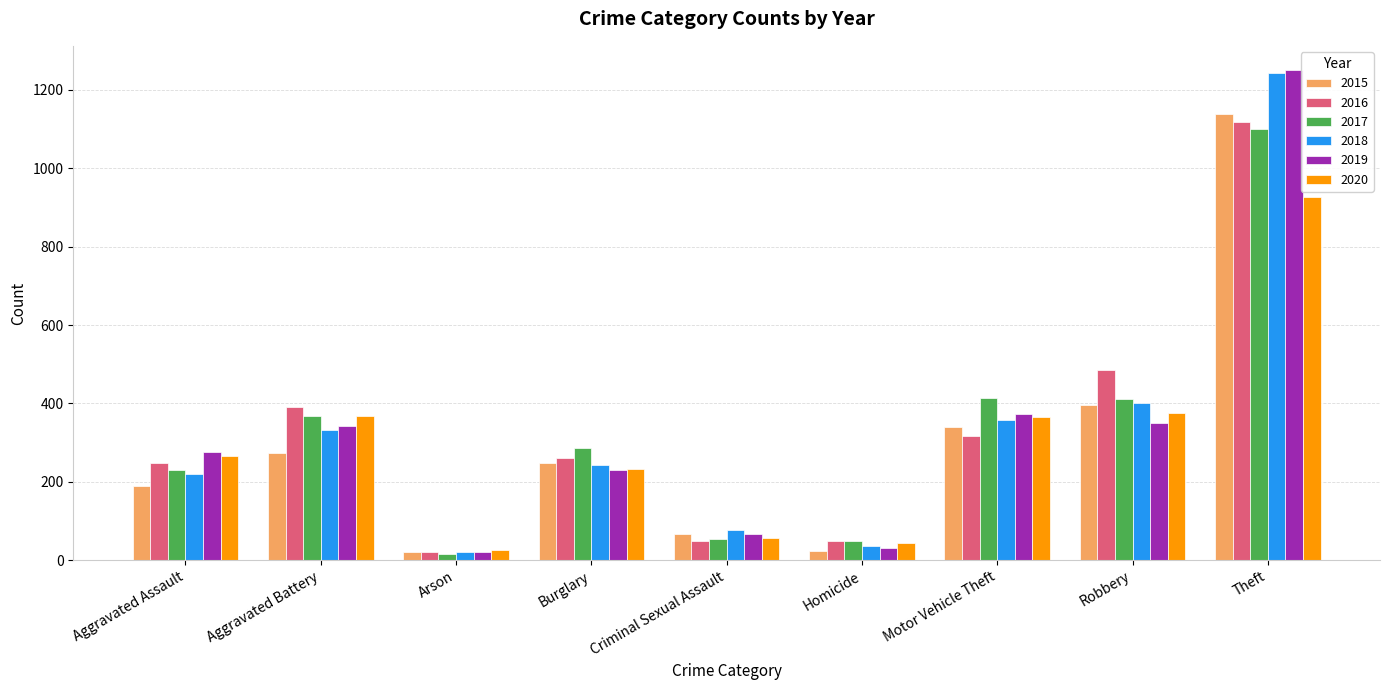

What is the difference between the highest and lowest values at Aggravated Assault?

88